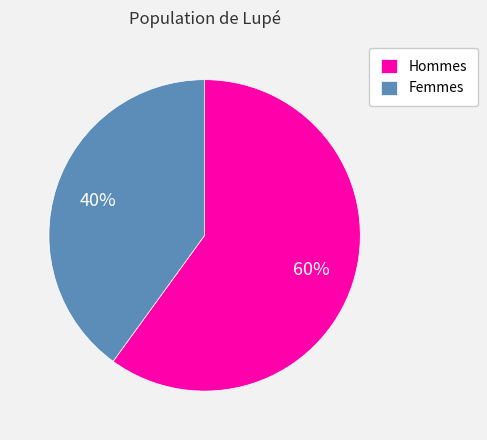

Is there a majority slice in this chart?

Yes